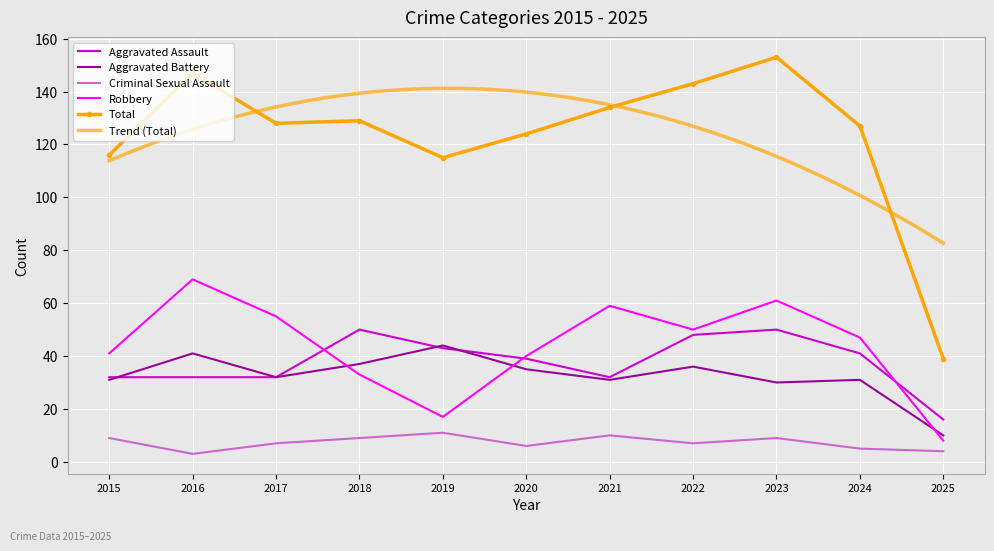

What is the value of the Aggravated Battery point at the 11th from the left?

10